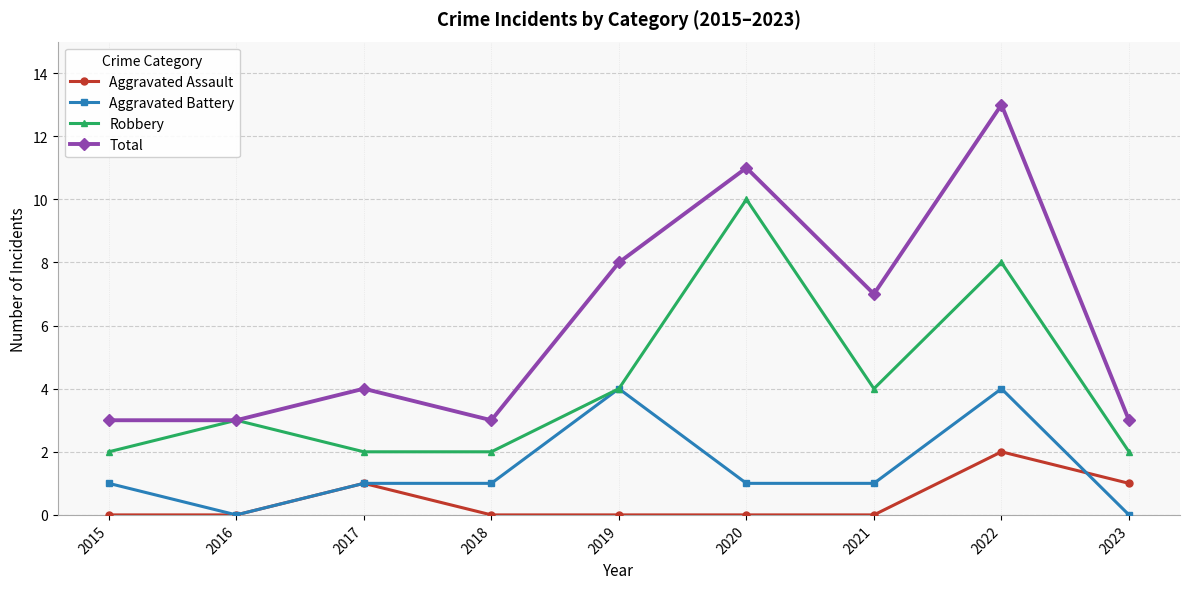

Count the Robbery values in the range 2 to 4.

7